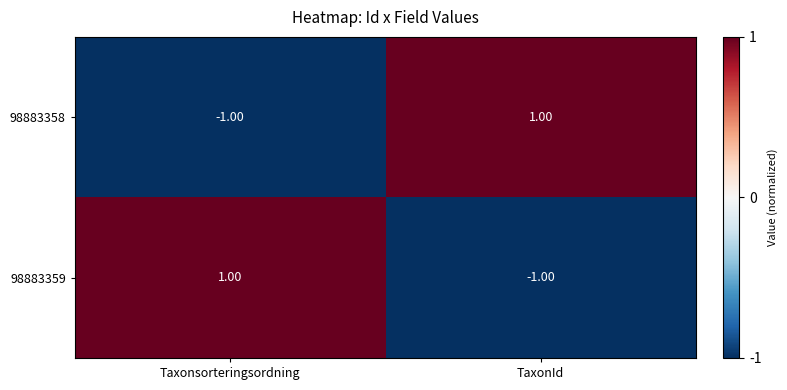

At which label is 98883358 closest to 0?

Taxonsorteringsordning